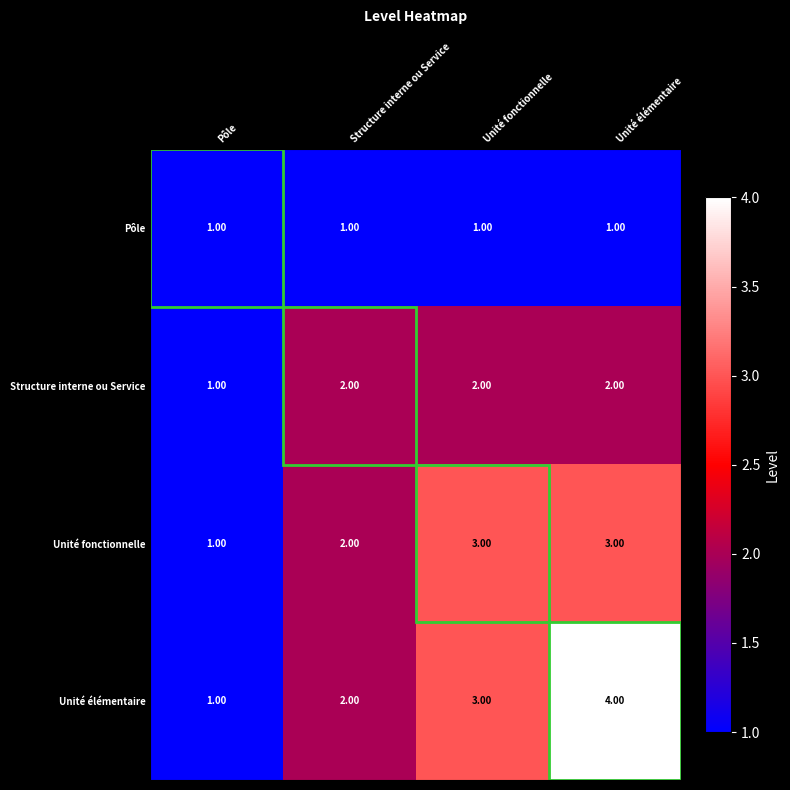

What is the minimum value shown in the chart?

1